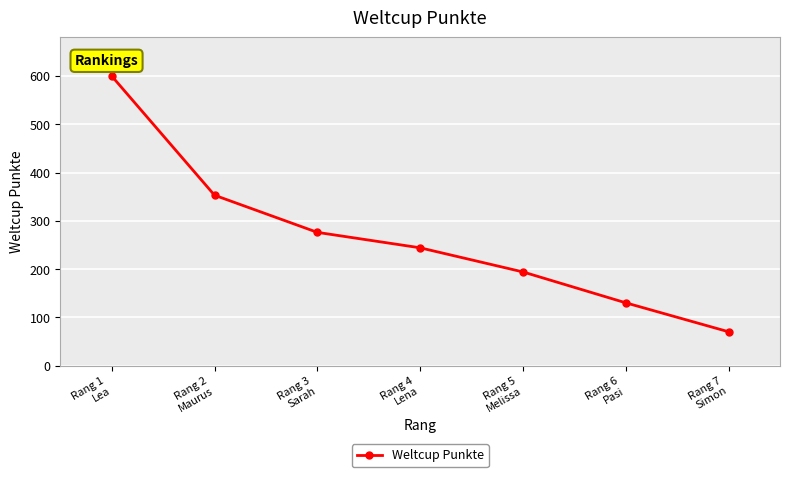

How many lines are shown in the chart?

1